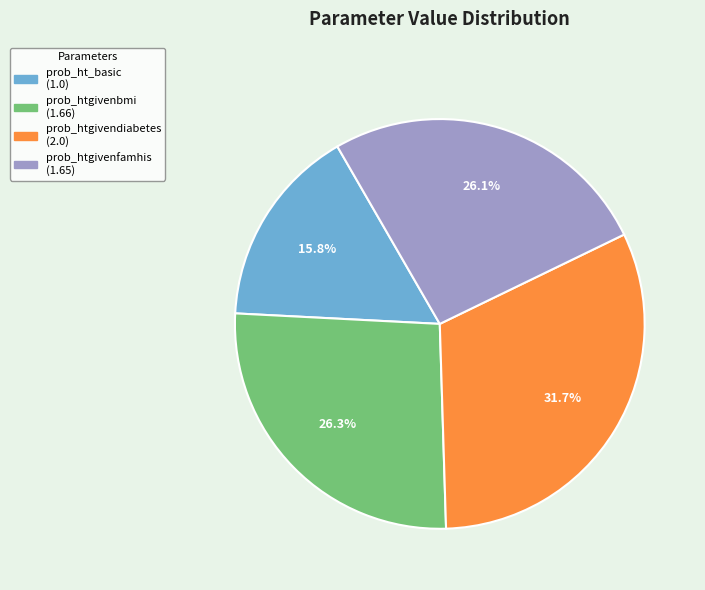

Approximately how many times larger is the value at prob_ht_basic compared to prob_htgivenbmi?

0.6